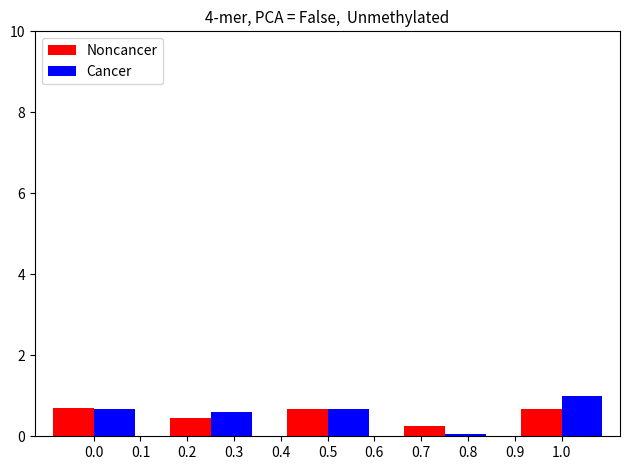

How many Noncancer values are between 0 and 1?

5